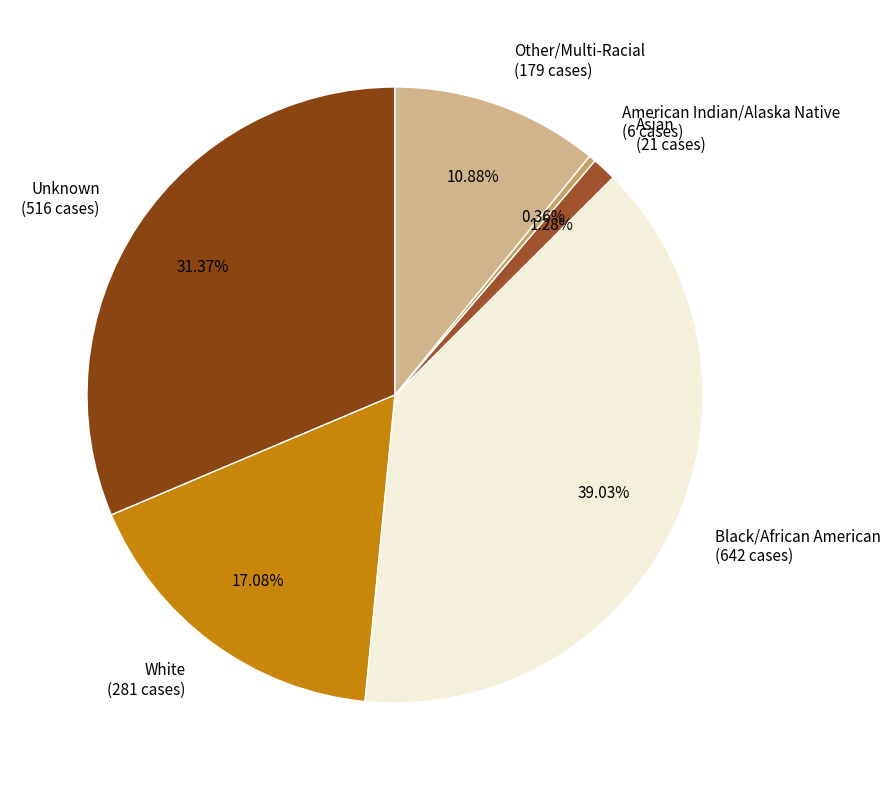

Count the number of slices in the pie.

6